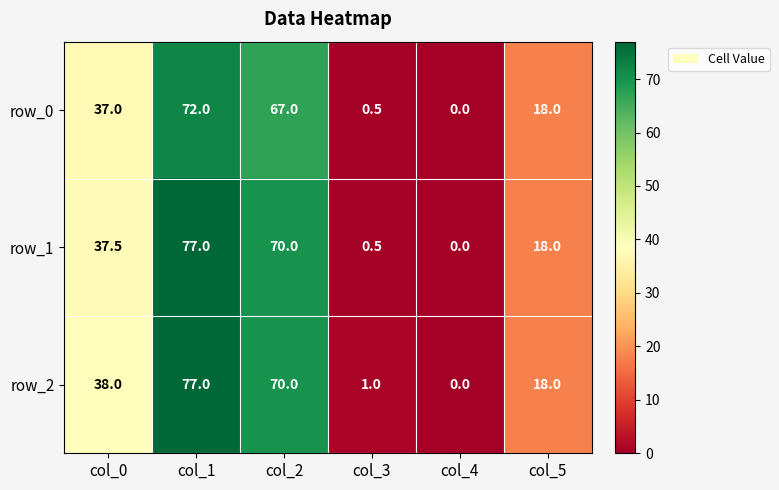

What is the total value across all series at col_1?

226.0